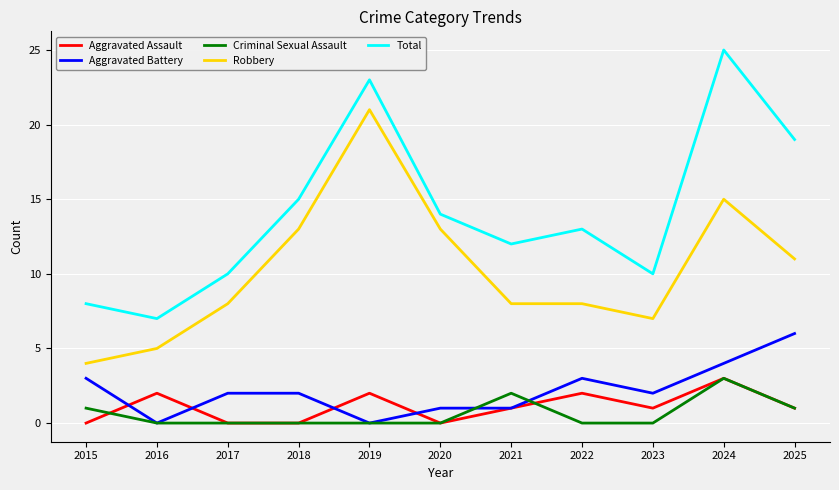

The value of Total at 2020 is 14. True or false?

True